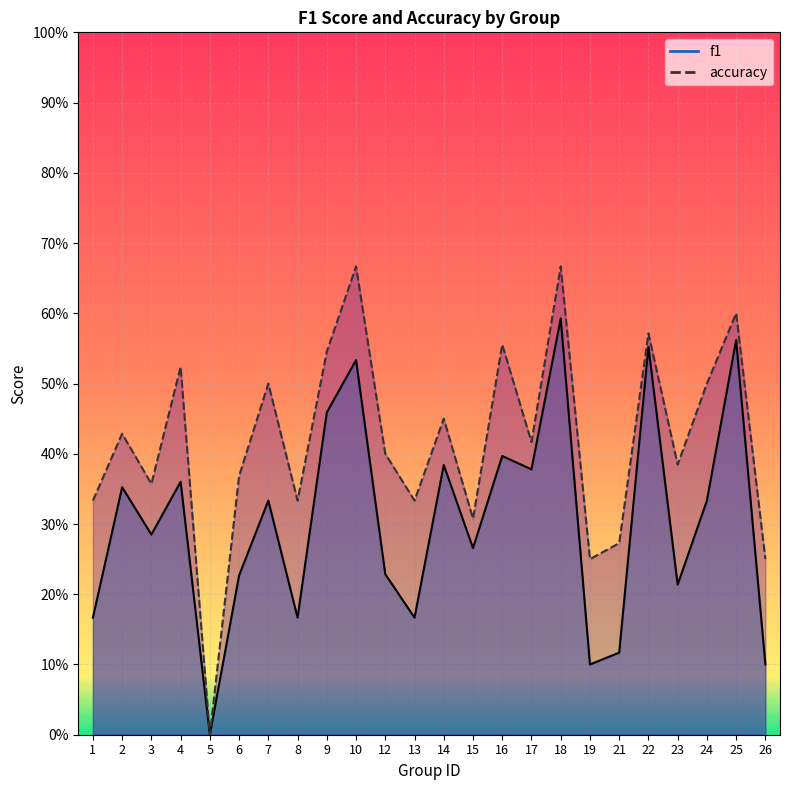

Reading right to left, transcribe all the data shown in this chart.

f1: 26=0.1	25=0.6	24=0.3	23=0.2	22=0.6	21=0.1	19=0.1	18=0.6	17=0.4	16=0.4	15=0.3	14=0.4	13=0.2	12=0.2	10=0.5	9=0.5	8=0.2	7=0.3	6=0.2	5=0.0	4=0.4	3=0.3	2=0.4	1=0.2
accuracy: 26=0.2	25=0.6	24=0.5	23=0.4	22=0.6	21=0.3	19=0.2	18=0.7	17=0.4	16=0.6	15=0.3	14=0.5	13=0.3	12=0.4	10=0.7	9=0.5	8=0.3	7=0.5	6=0.4	5=0.0	4=0.5	3=0.4	2=0.4	1=0.3